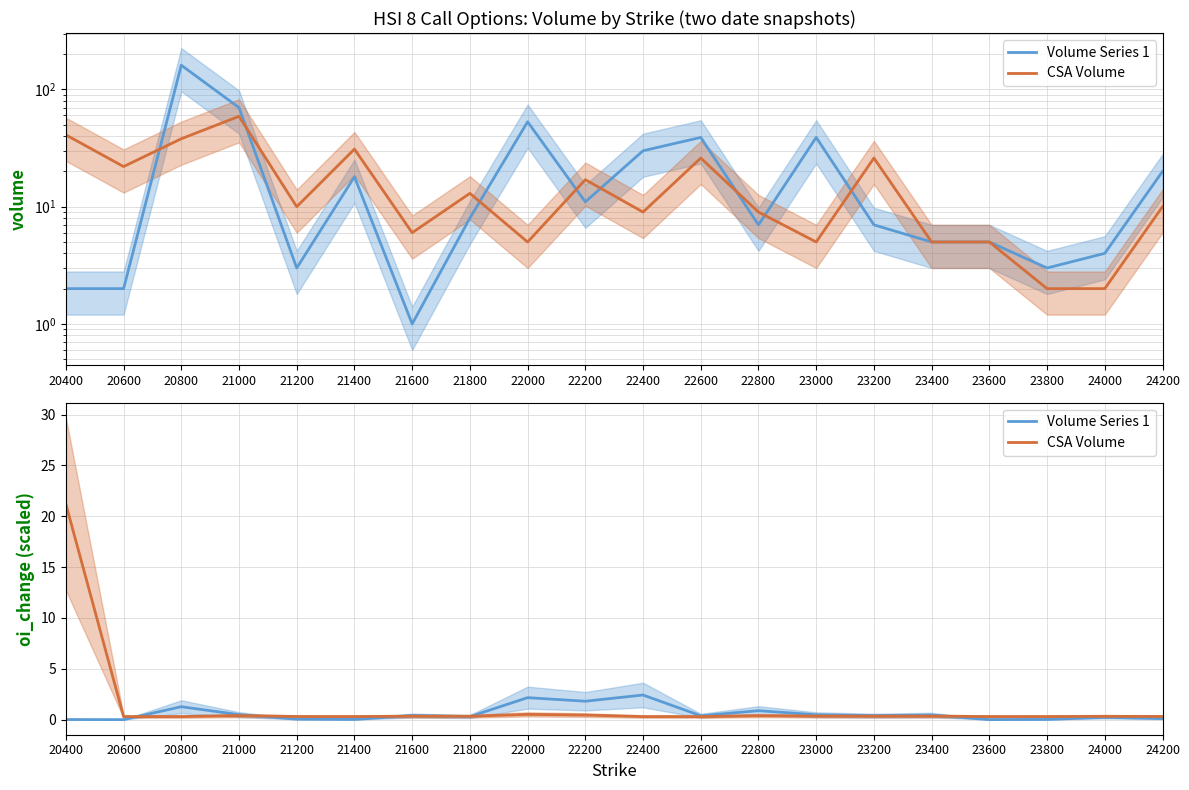

What is the total value across all series at 21800?

0.6